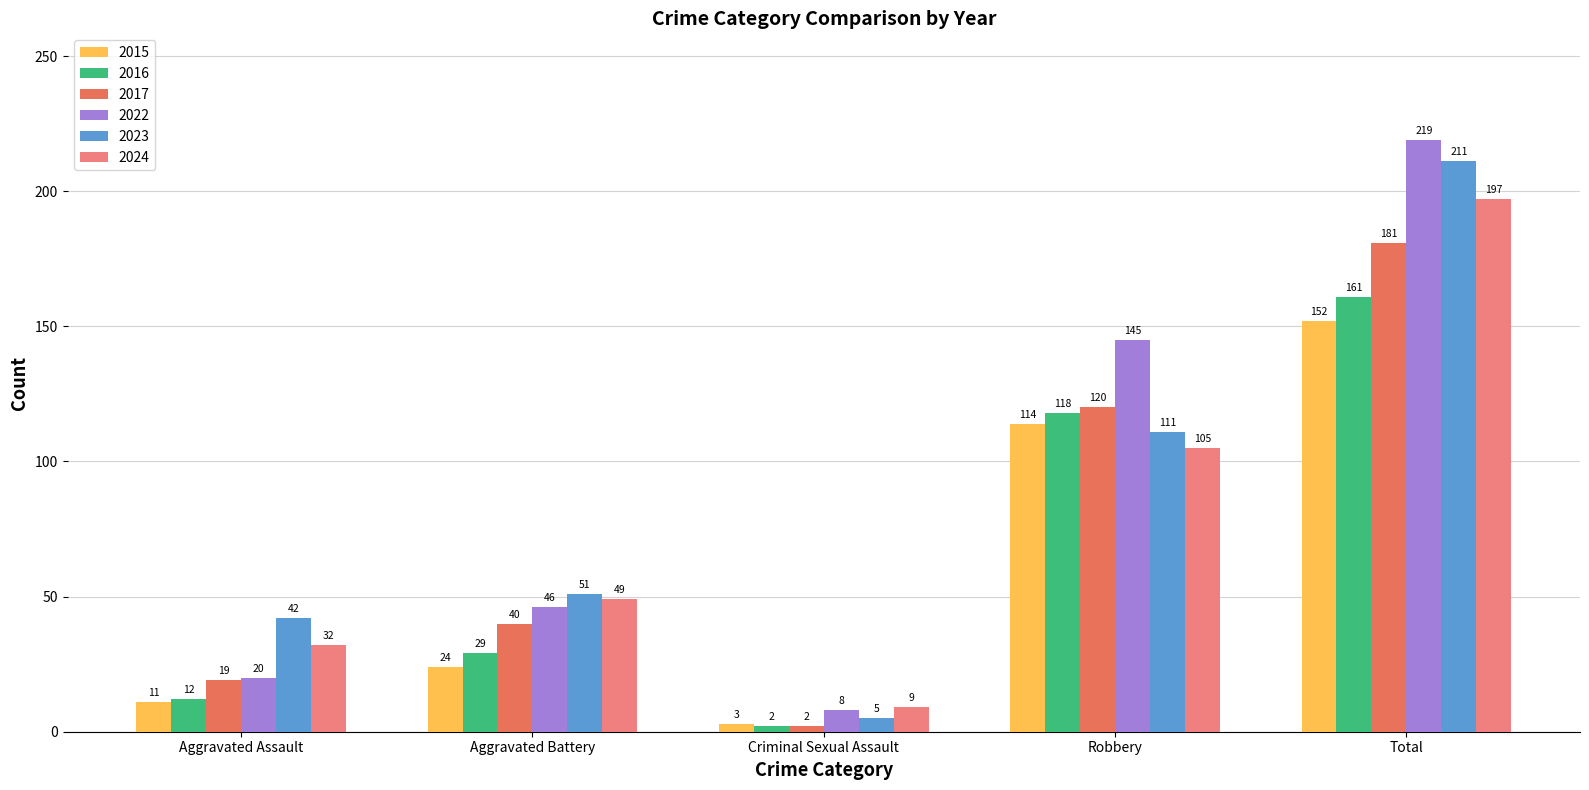

Which series changed the most between Aggravated Battery and Total?

2022